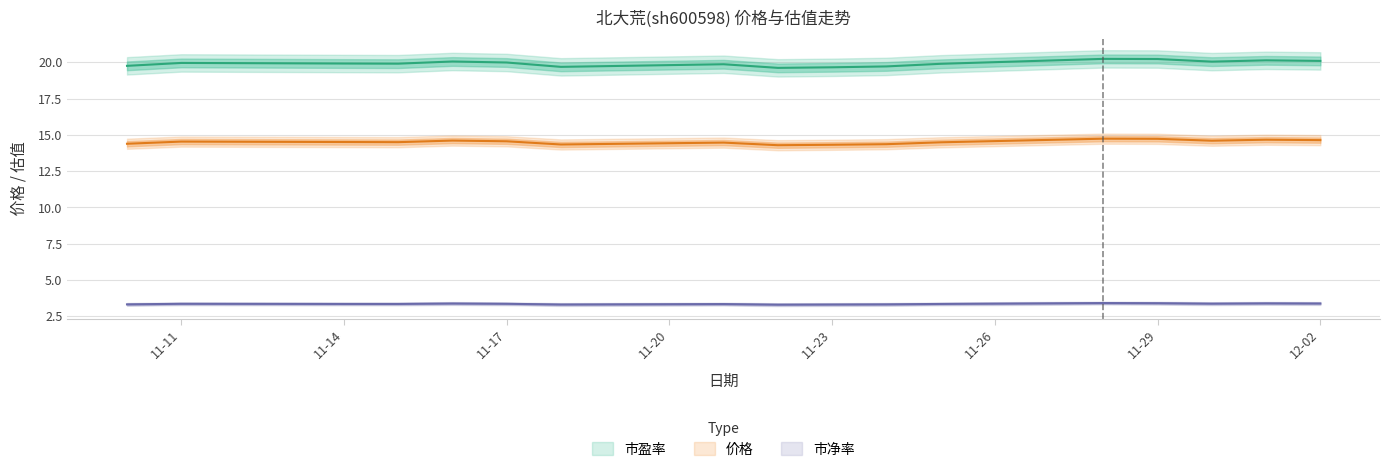

Rank the categories by 价格 value from lowest to highest.

2022-11-22, 2022-11-23, 2022-11-18, 2022-11-24, 2022-11-10, 2022-11-21, 2022-11-25, 2022-11-15, 2022-11-14, 2022-11-11, 2022-11-17, 2022-11-30, 2022-11-16, 2022-12-02, 2022-12-01, 2022-11-29, 2022-11-28